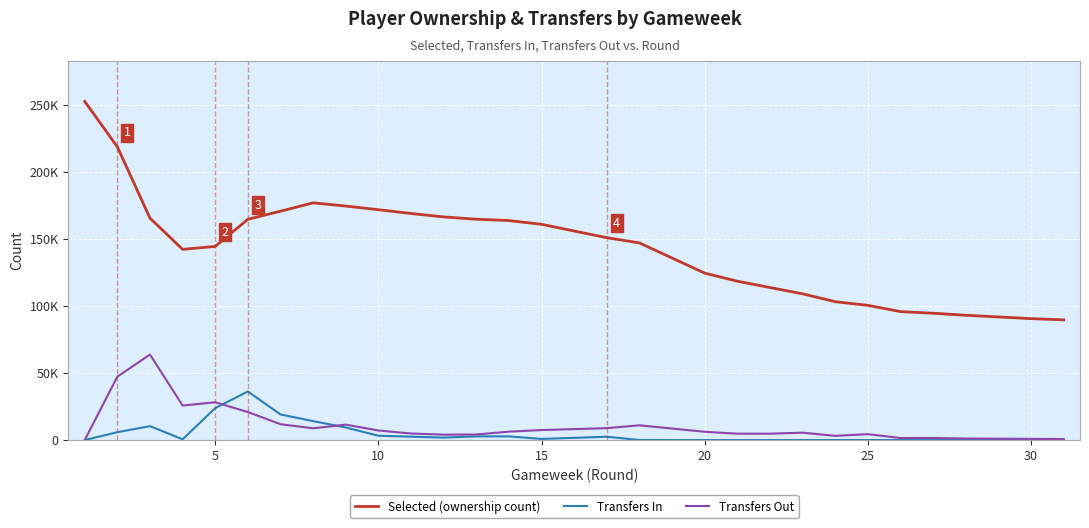

Which series has the largest total across all categories?

Selected (ownership count)